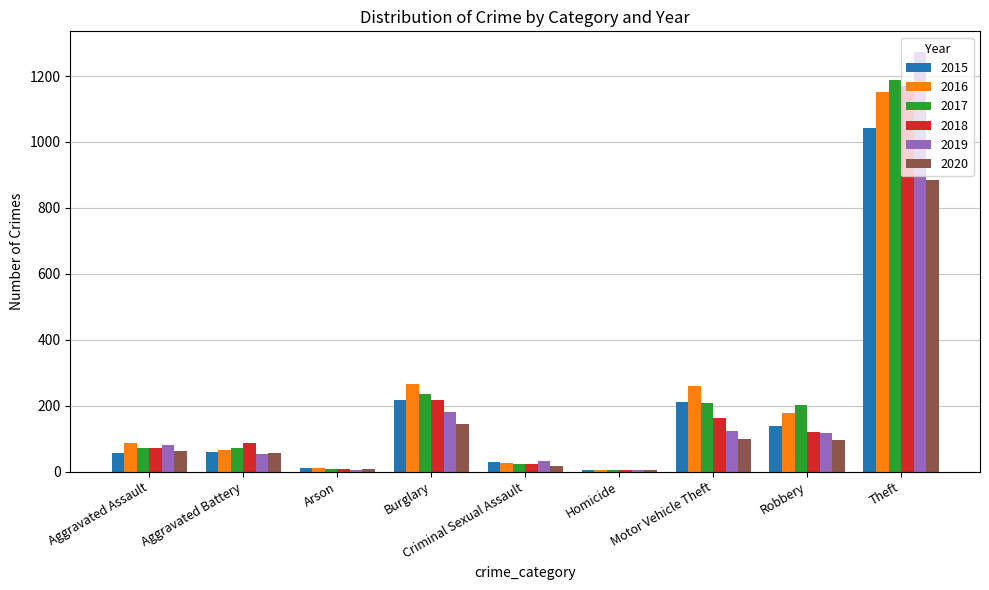

What is the approximate value of 2020 at Robbery, to the nearest 50?

100